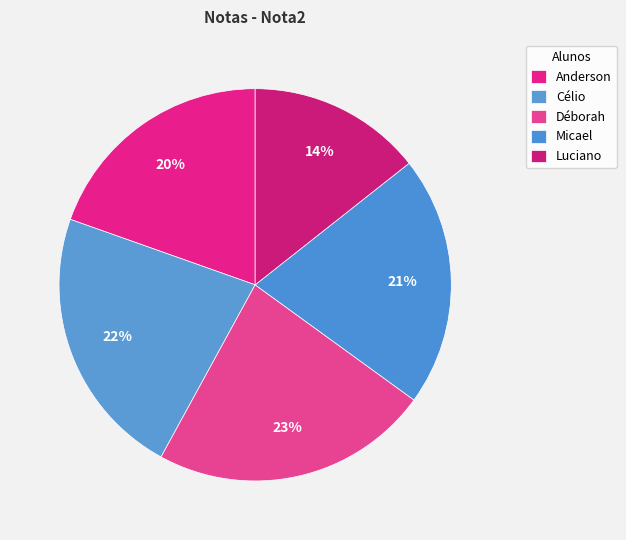

How many segments does this pie chart have?

5